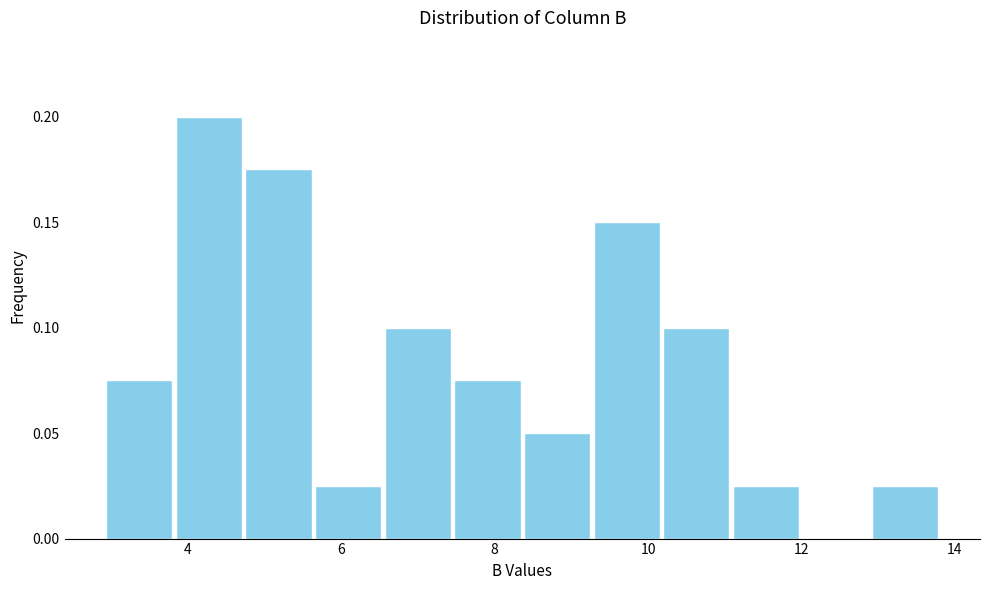

Reading left to right, list every bar in this chart as the range it spans on the x-axis followed by its height. Neither the bar edges nor the heights are printed on the chart, so give them approximately, as read against the axes.

3.0 to 3.8: 0.075
3.8 to 4.8: 0.200
4.8 to 5.6: 0.175
5.6 to 6.6: 0.025
6.6 to 7.4: 0.100
7.4 to 8.4: 0.075
8.4 to 9.2: 0.050
9.2 to 10.2: 0.150
10.2 to 11.0: 0.100
11.0 to 12.0: 0.025
12.0 to 13.0: 0
13.0 to 13.8: 0.025